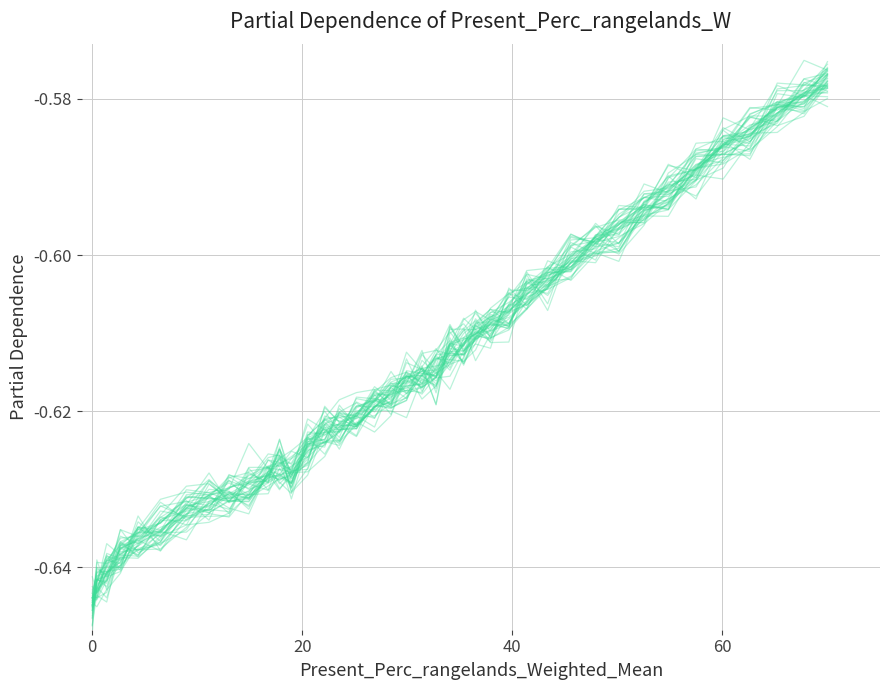

Does the chart have visible grid lines?

Yes